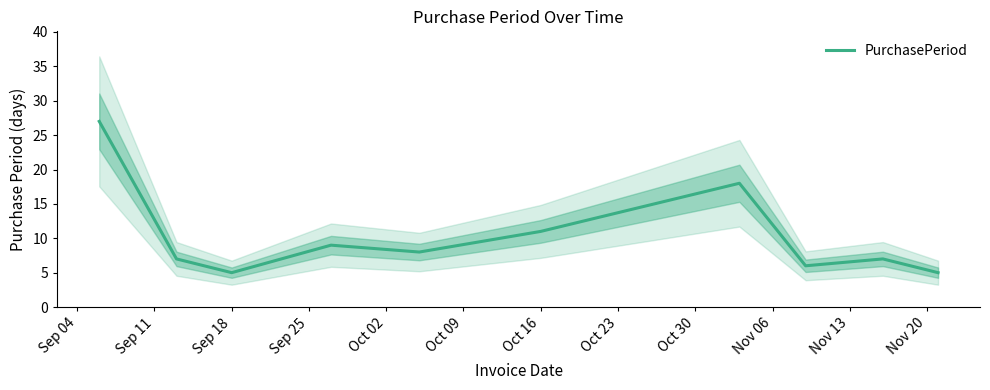

Is it true that PurchasePeriod equals 7 at Sep 18?

False